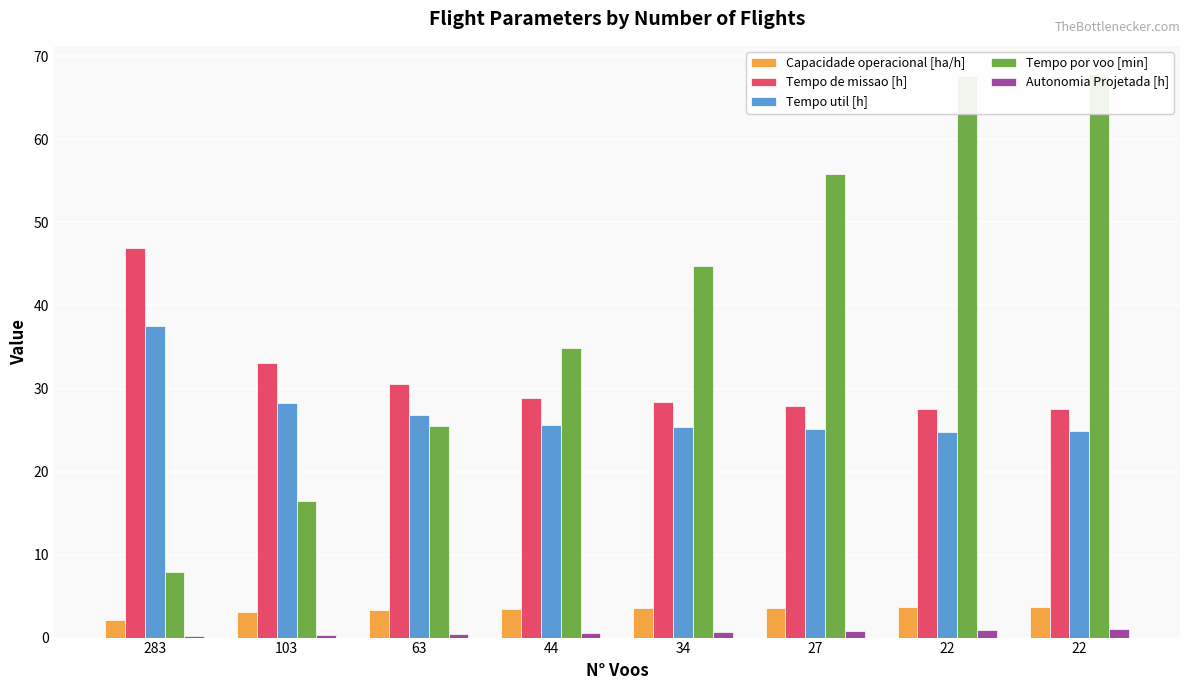

Reading left to right, list all the values displayed in this chart.

Capacidade operacional [ha/h]: 283=2.1	103=3.0	63=3.3	44=3.5	34=3.5	27=3.6	22=3.6	22=3.6
Tempo de missao [h]: 283=46.9	103=33.0	63=30.5	44=28.9	34=28.4	27=27.9	22=27.5	22=27.6
Tempo util [h]: 283=37.5	103=28.3	63=26.8	44=25.6	34=25.4	27=25.1	22=24.8	22=24.9
Tempo por voo [min]: 283=8.0	103=16.5	63=25.5	44=34.9	34=44.8	27=55.8	22=67.7	22=67.9
Autonomia Projetada [h]: 283=0.1	103=0.3	63=0.4	44=0.6	34=0.7	27=0.8	22=0.9	22=1.1